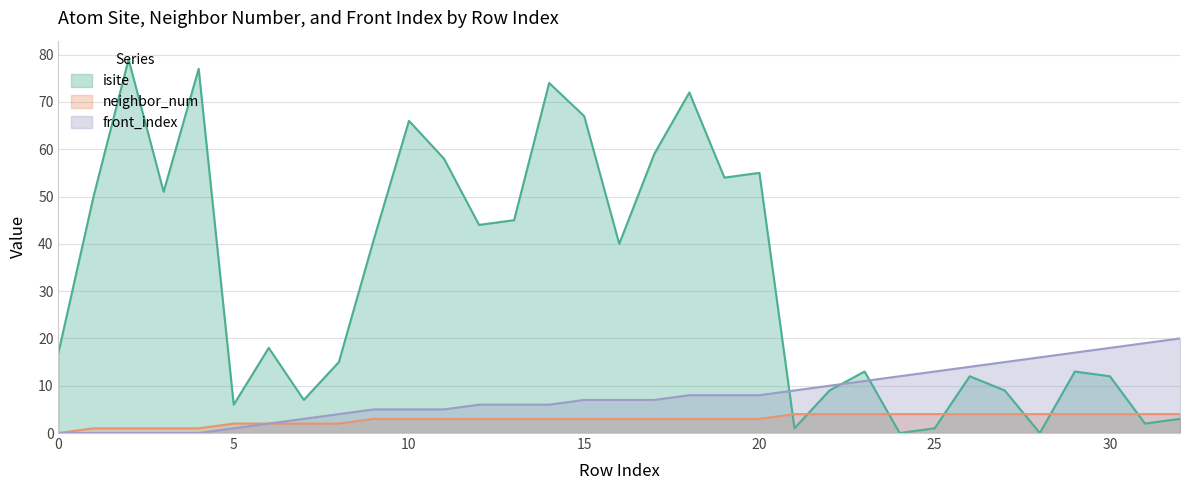

What are all the series names shown in the legend?

isite, neighbor_num, front_index